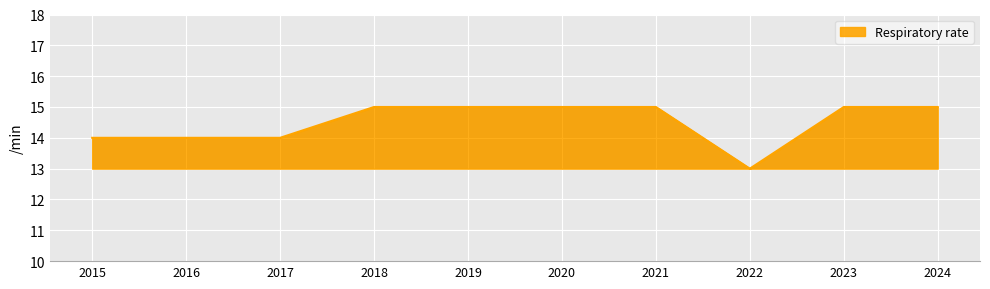

Is it true that the value at 2016 is 14?

True